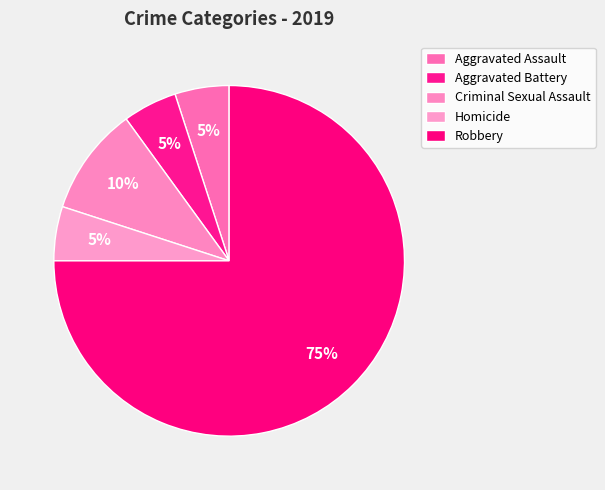

To the nearest percent, what is the difference between the largest and smallest slice percentages?

70%